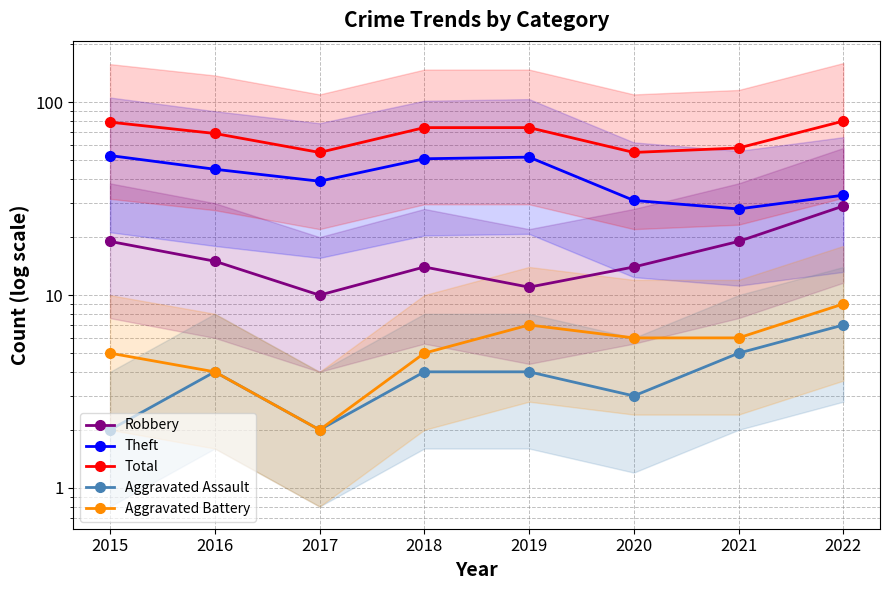

List the series in order of their peak value, lowest first.

Aggravated Assault, Aggravated Battery, Robbery, Theft, Total